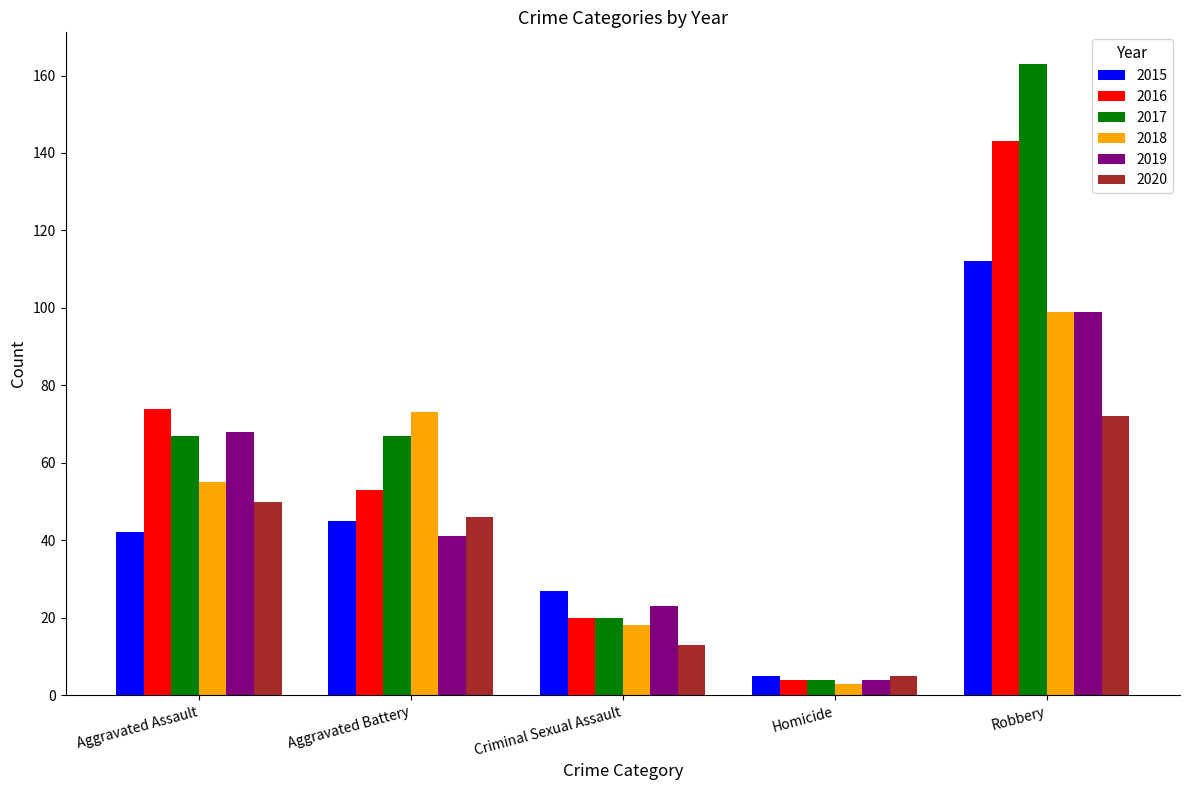

Rank the categories by 2020 value from lowest to highest.

Homicide, Criminal Sexual Assault, Aggravated Battery, Aggravated Assault, Robbery